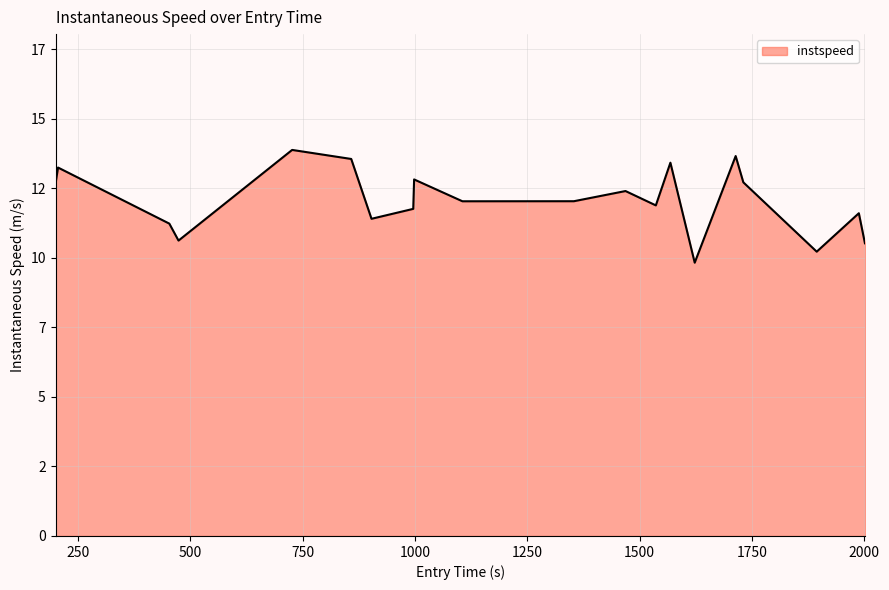

Does the chart display data point markers on the line(s)?

No